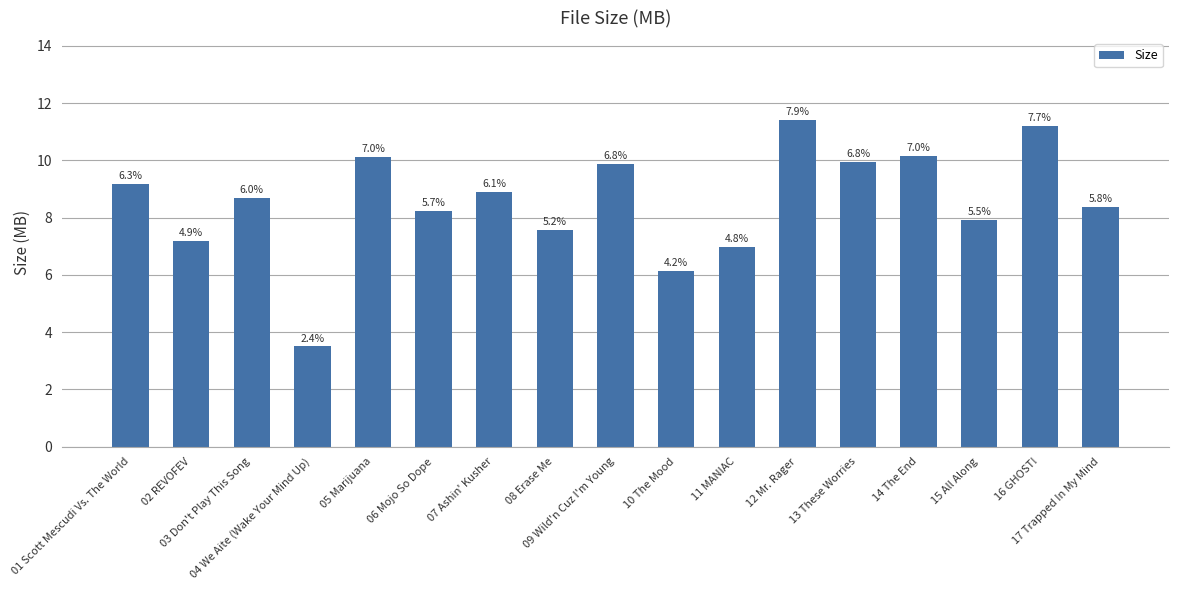

Does the chart contain any negative values?

No